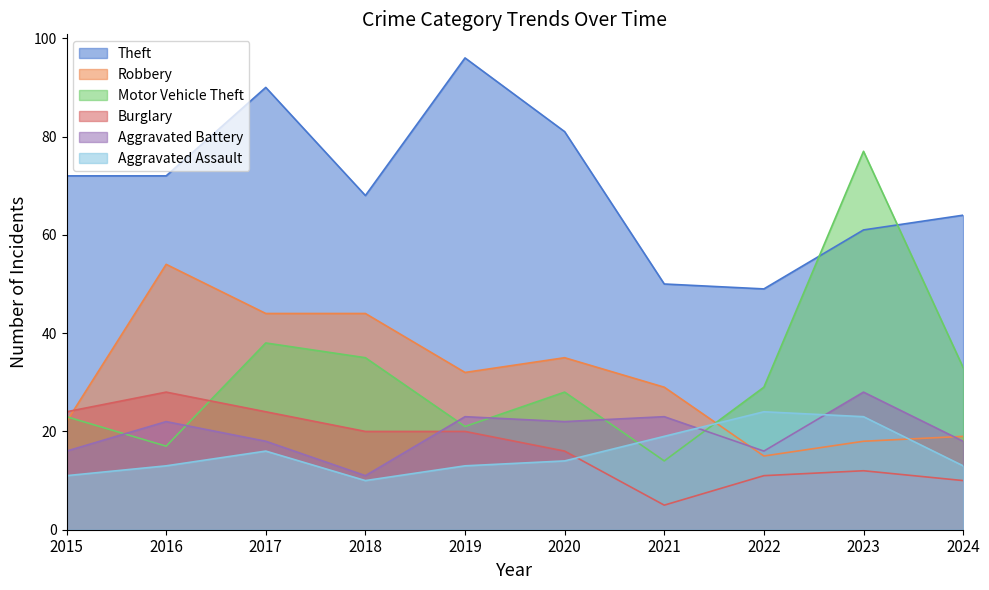

What is the average value of the Aggravated Battery series?

20